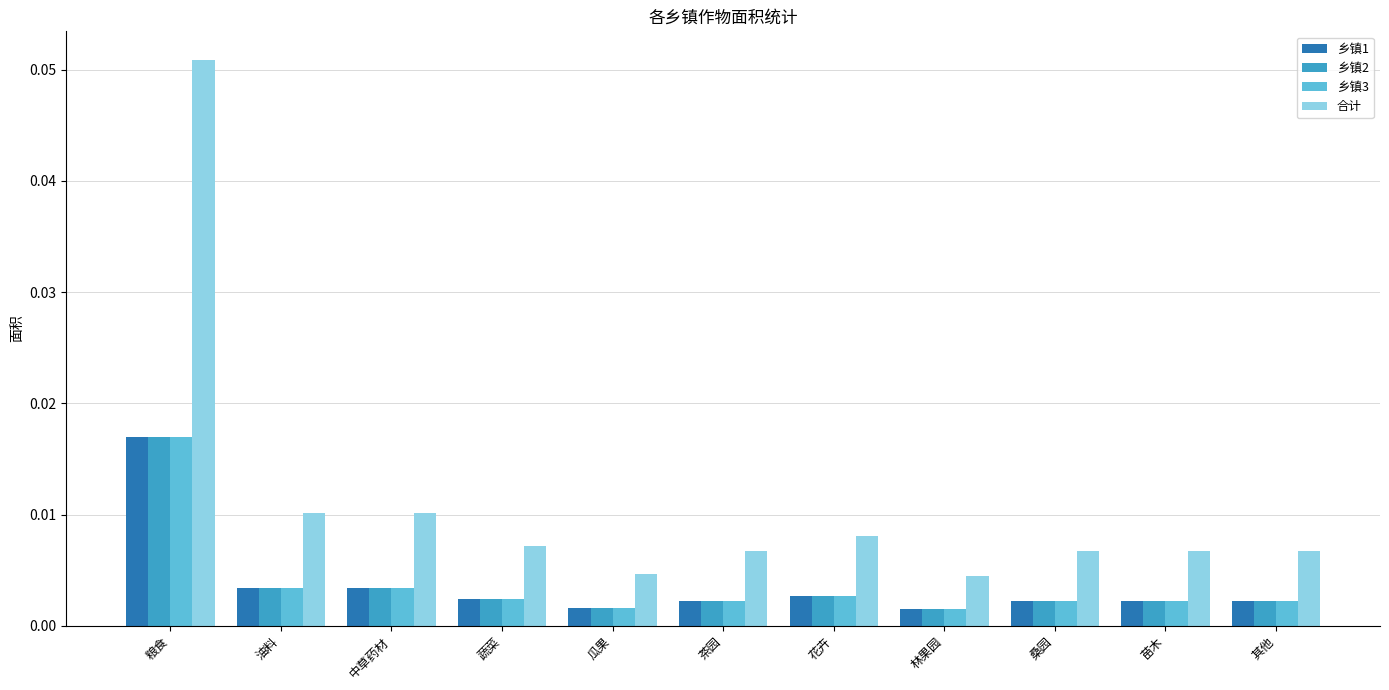

Which series has the largest total across all categories?

合计